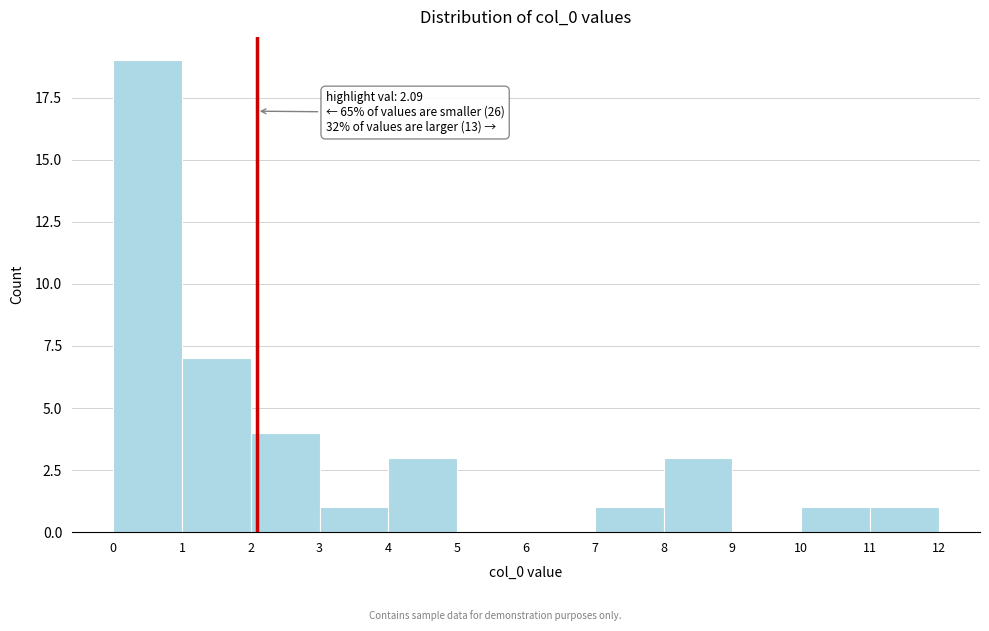

Over which range of the x-axis is the bar tallest?

0 to 1